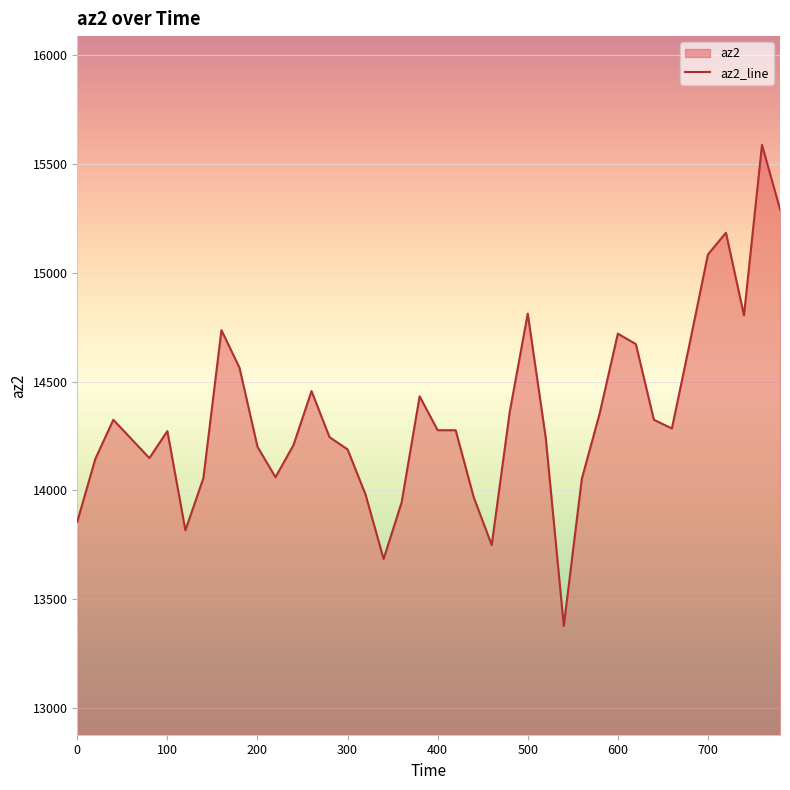

How many lines are shown in the chart?

1